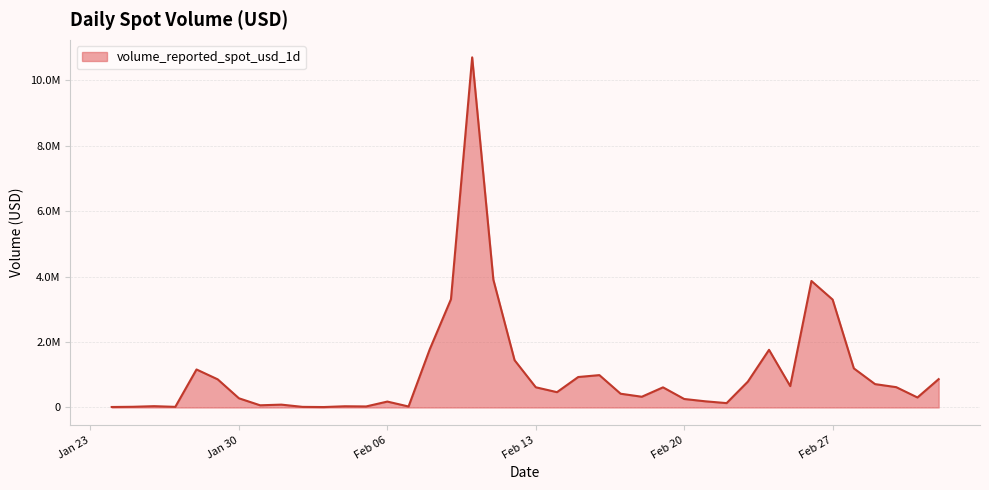

What is the difference between the maximum and minimum values?

10691630.8